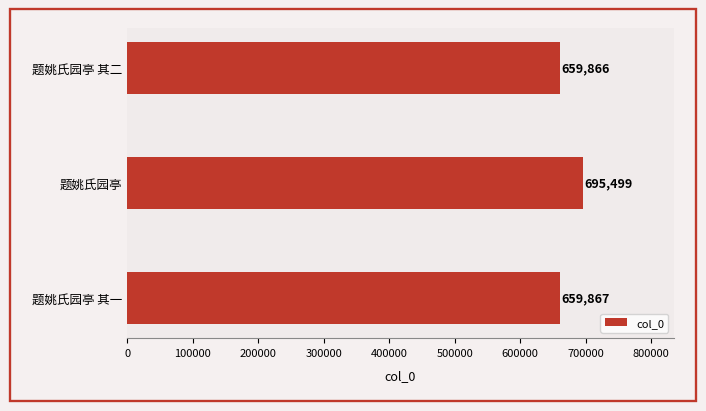

Approximately how many times larger is the value at 题姚氏园亭 其二 compared to 题姚氏园亭?

0.9